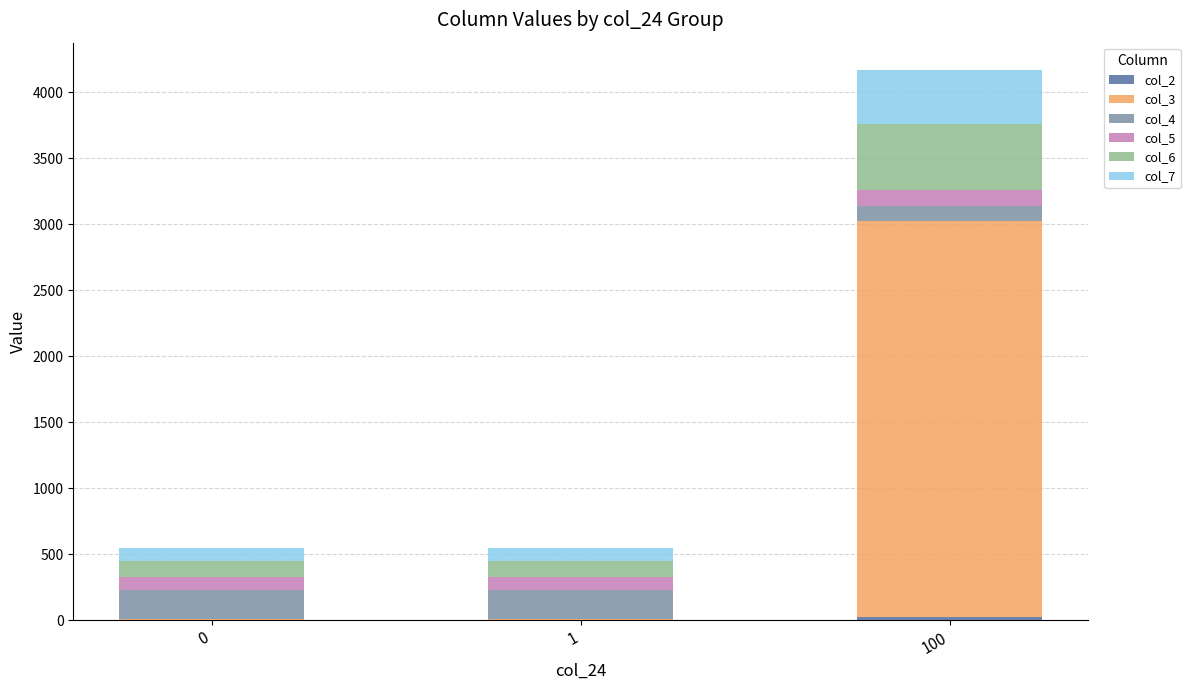

At which category is the sum across all series the highest?

100